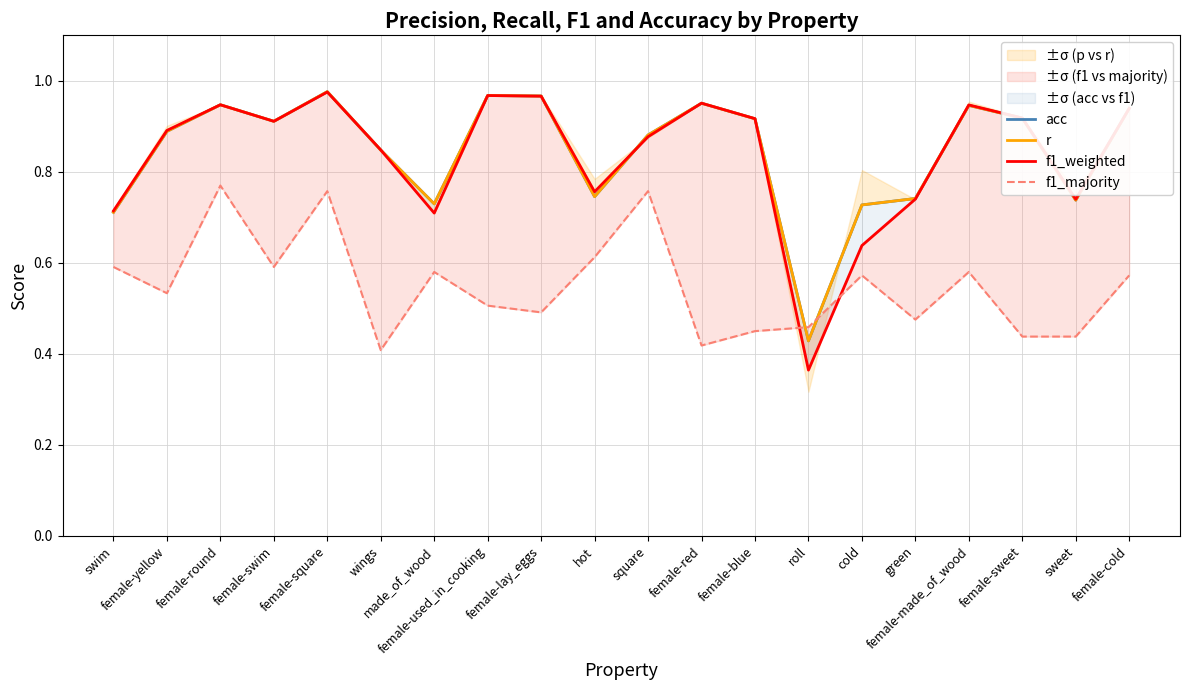

At which category does the chart reach its peak across all series?

female-square